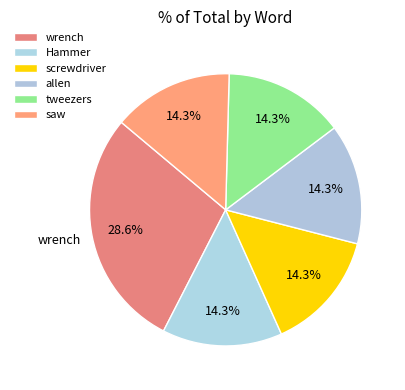

How many segments does this pie chart have?

6